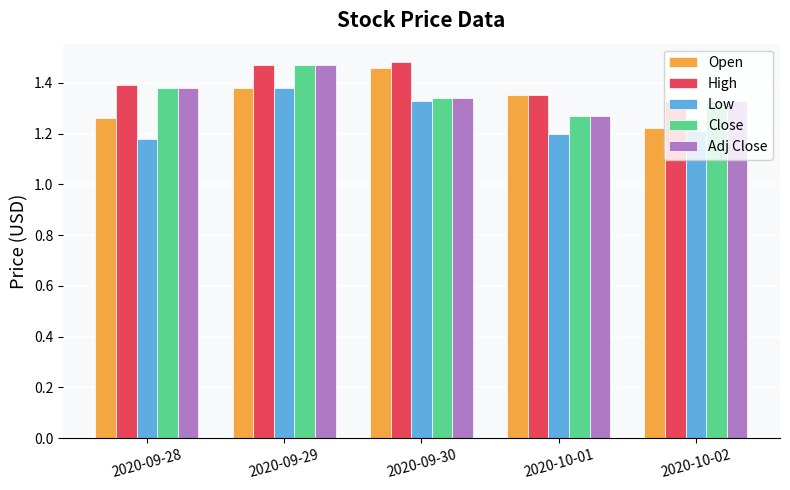

What are all the series names shown in the legend?

Open, High, Low, Close, Adj Close